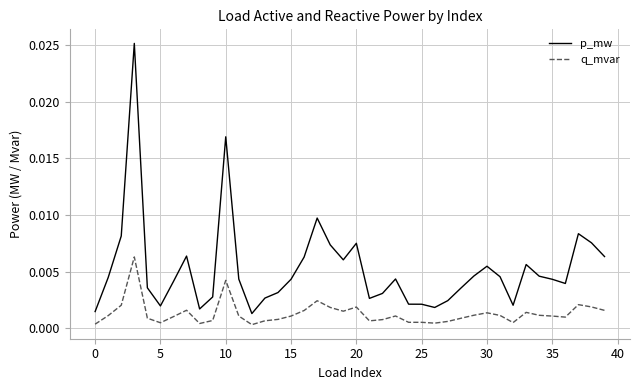

How many series are shown in this chart?

2